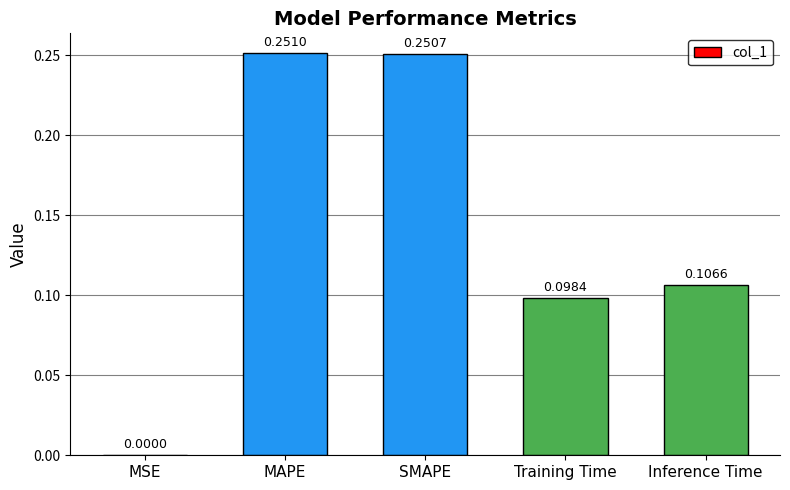

At which category does the chart reach its peak across all series?

MAPE